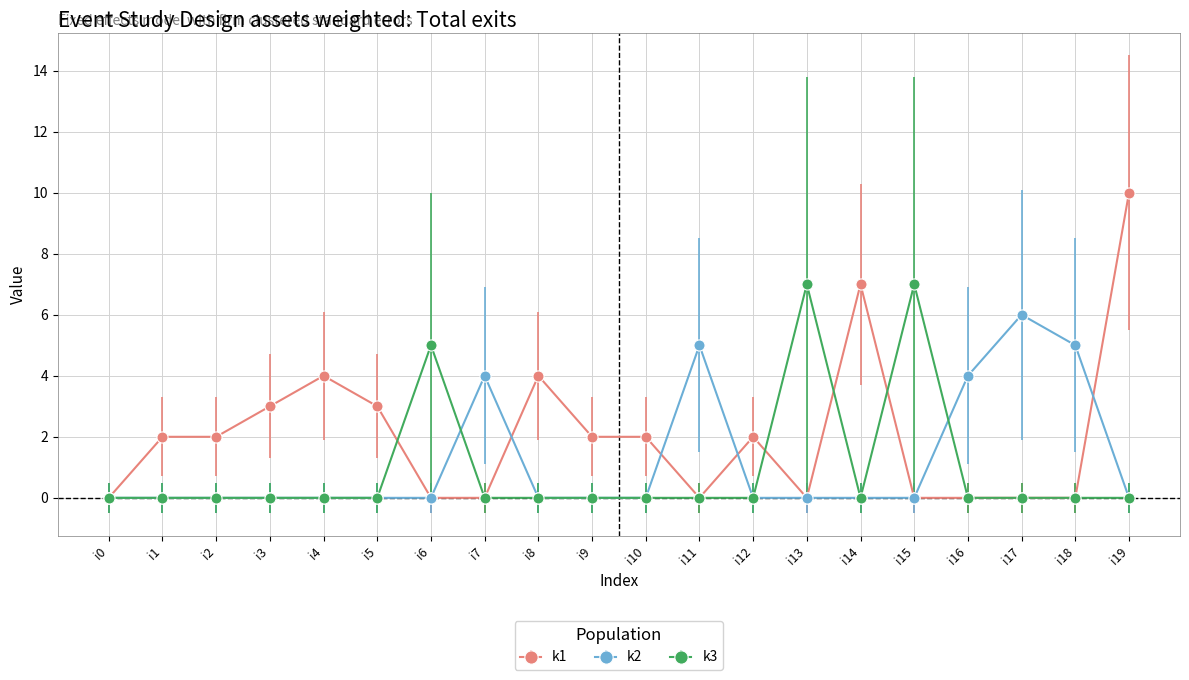

Which category has the highest value in the k1 series?

i19